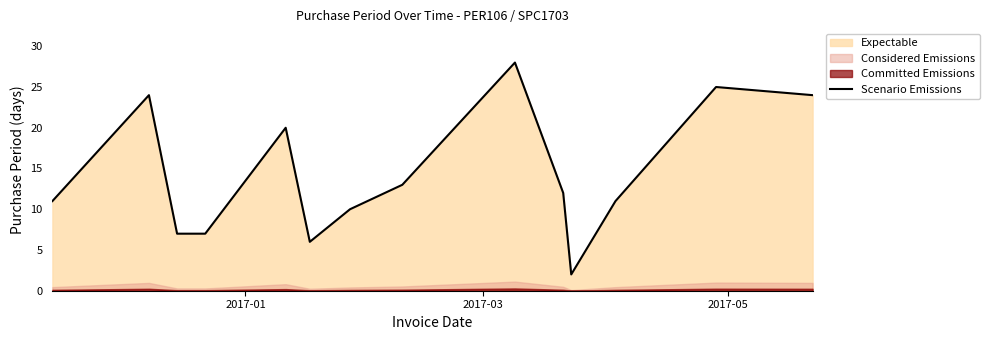

What is the maximum value for Scenario Emissions?

28